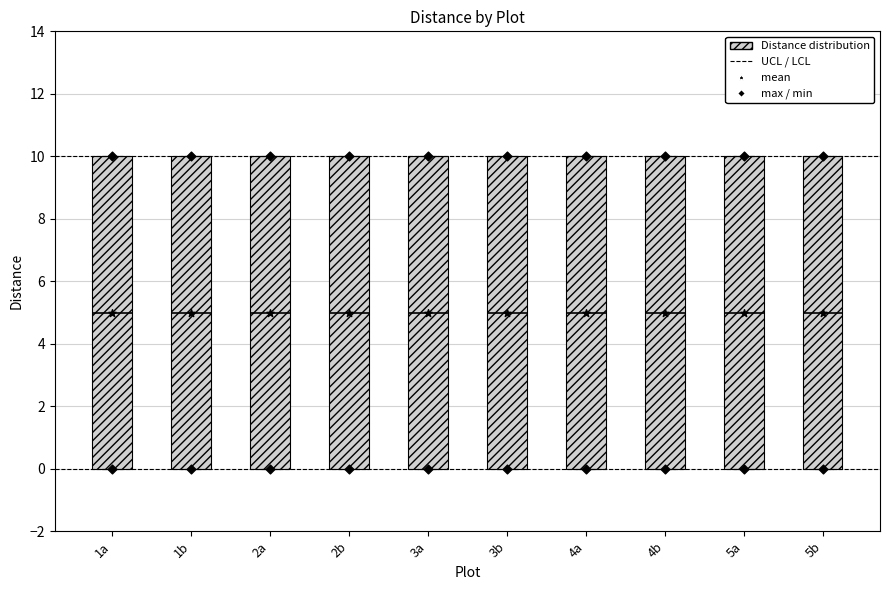

Reading left to right, transcribe this box plot: for each box, give where its median line is, the range the box spans, and where its two whiskers end, as read against the y-axis. The values are not printed on the chart, so give them approximately, as read against the axis.

1a: median 5, box 0 to 10, whiskers 0 to 10
1b: median 5, box 0 to 10, whiskers 0 to 10
2a: median 5, box 0 to 10, whiskers 0 to 10
2b: median 5, box 0 to 10, whiskers 0 to 10
3a: median 5, box 0 to 10, whiskers 0 to 10
3b: median 5, box 0 to 10, whiskers 0 to 10
4a: median 5, box 0 to 10, whiskers 0 to 10
4b: median 5, box 0 to 10, whiskers 0 to 10
5a: median 5, box 0 to 10, whiskers 0 to 10
5b: median 5, box 0 to 10, whiskers 0 to 10